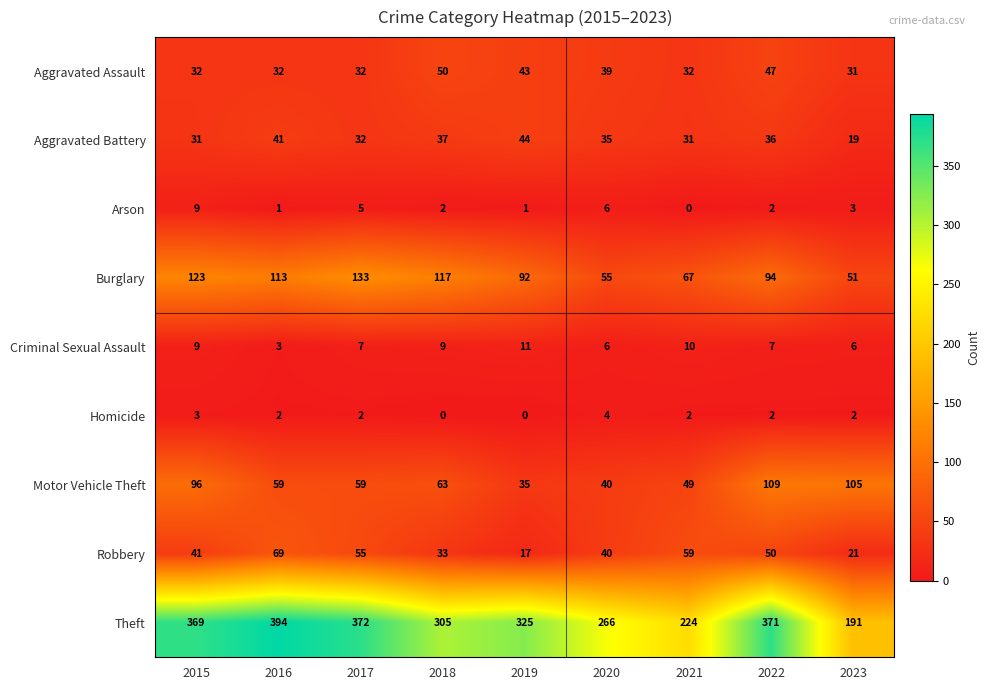

What is the maximum value shown in the chart?

394